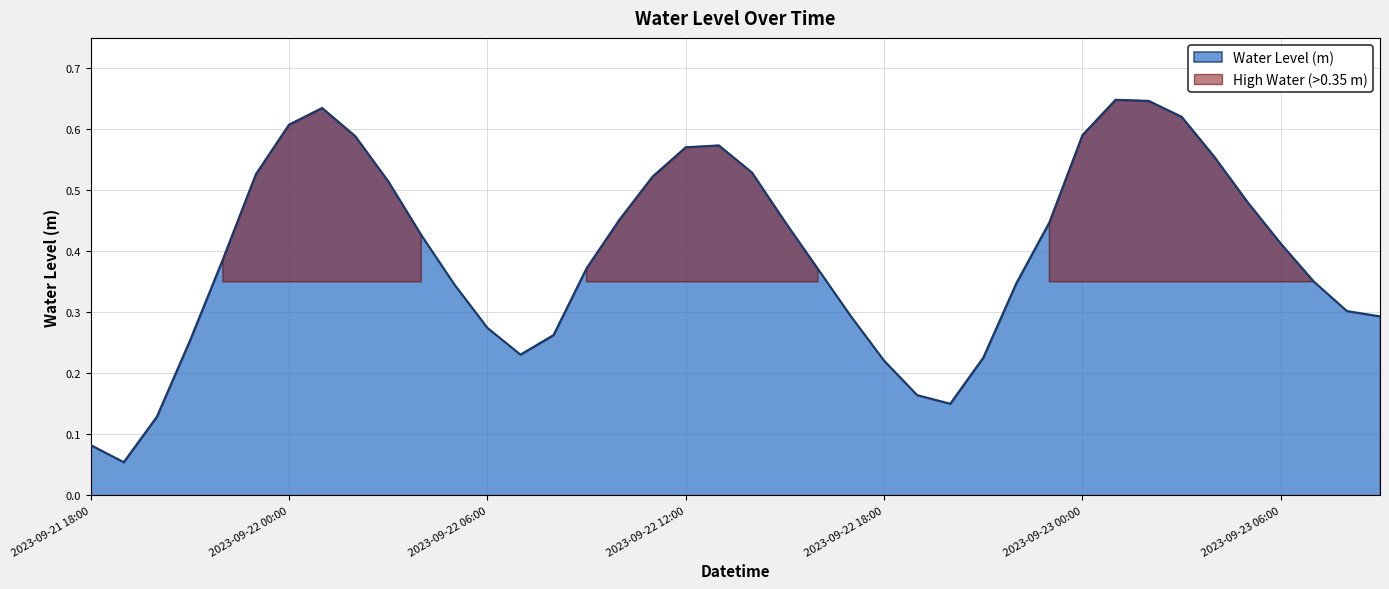

What is the label of the 17th point from the left?

2023-09-22 10:00